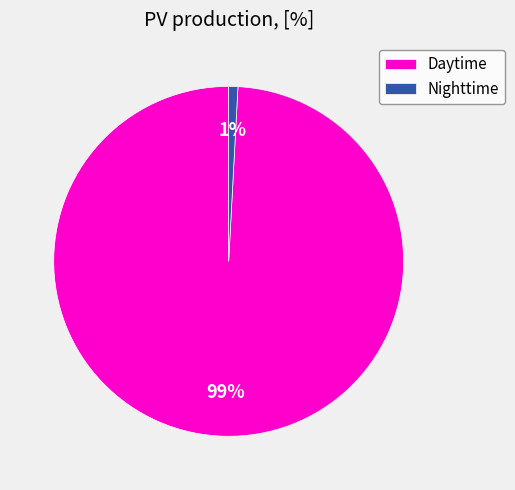

Which has a higher value, Nighttime or Daytime?

Daytime